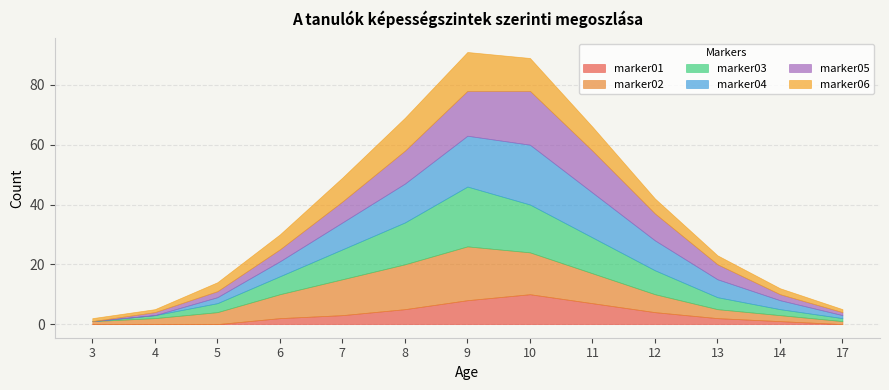

What is the difference between the marker06 values at 11 and 9?

5